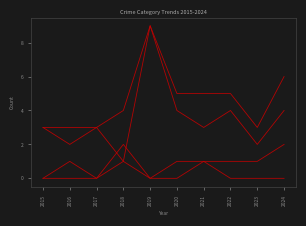

How many lines are shown in the chart?

4